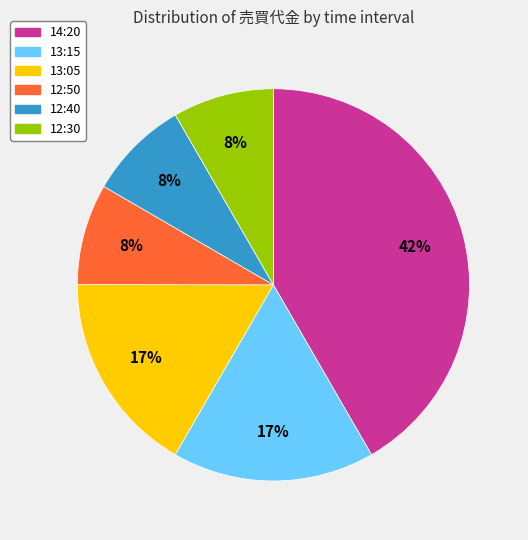

Between 13:05 and 12:30, which is larger?

13:05